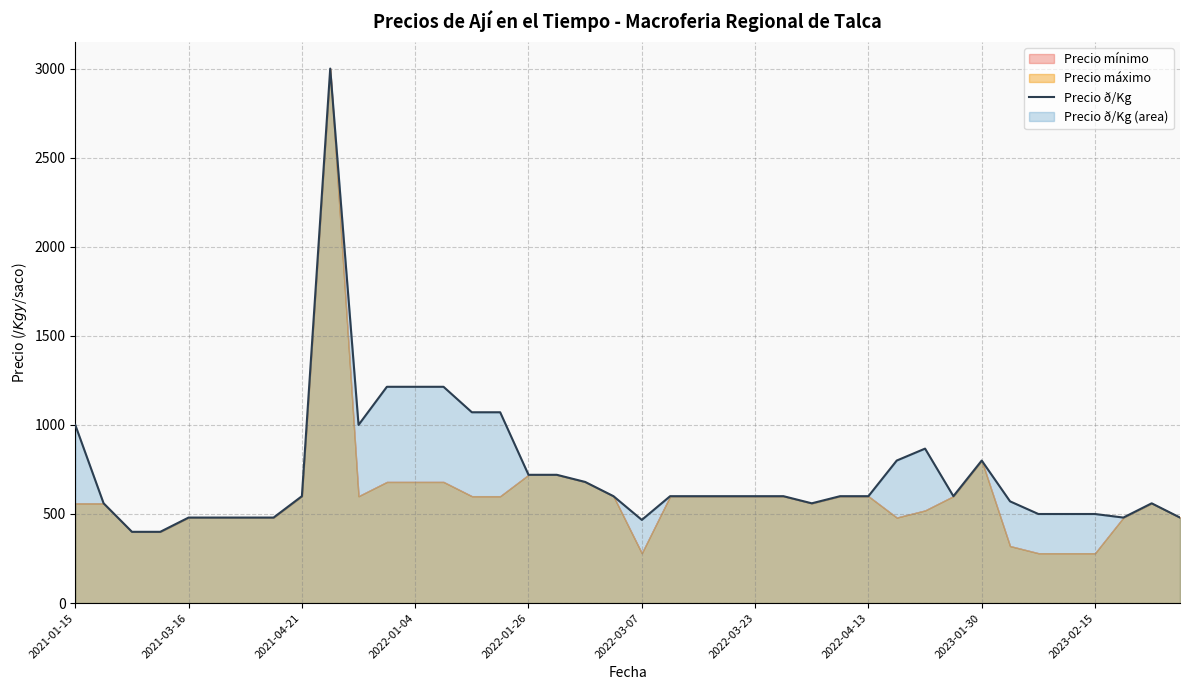

Reading right to left, what are all the values shown in this chart?

480	560	480	500	500	500	571	800	600	867	800	600	600	560	600	600	600	600	600	467	600	680	720	720	1071	1071	1214	1214	1214	1000	3000	600	480	480	480	480	400	400	560	1000